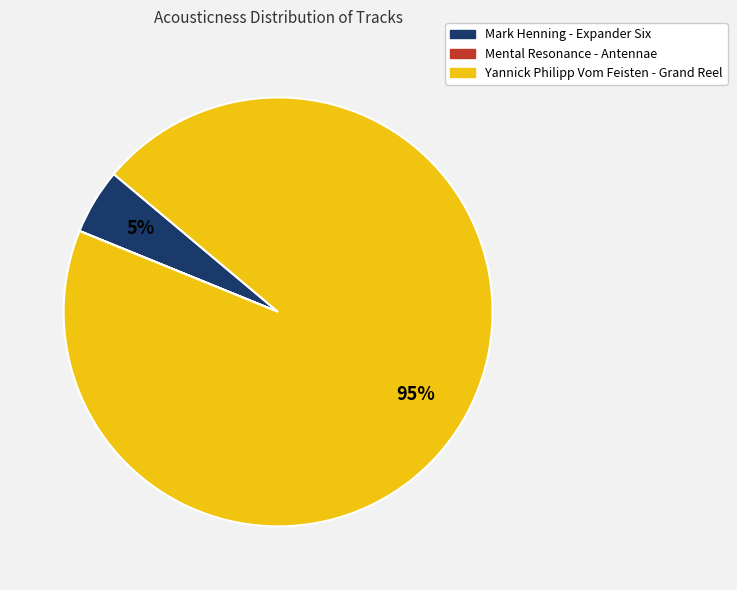

To the nearest percent, what portion does Yannick Philipp Vom Feisten - Grand Reel represent?

95%